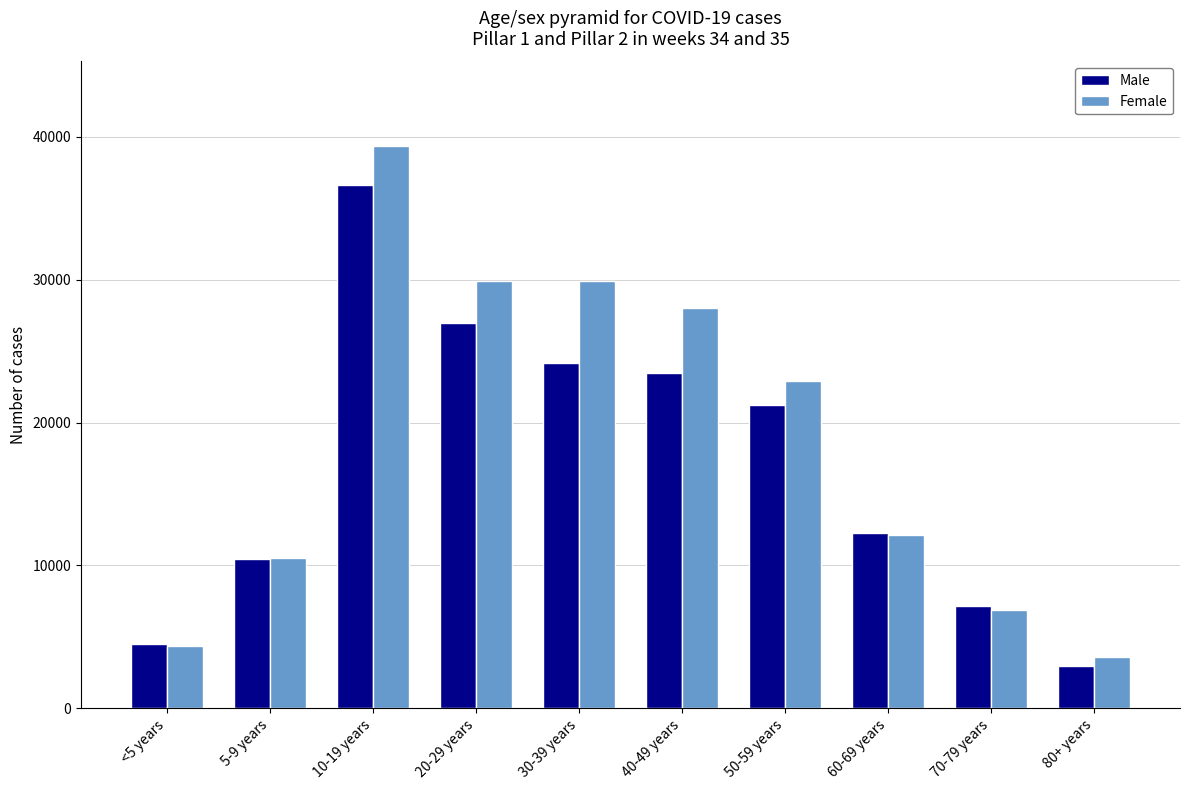

Which label corresponds to the largest value in the chart?

10-19 years